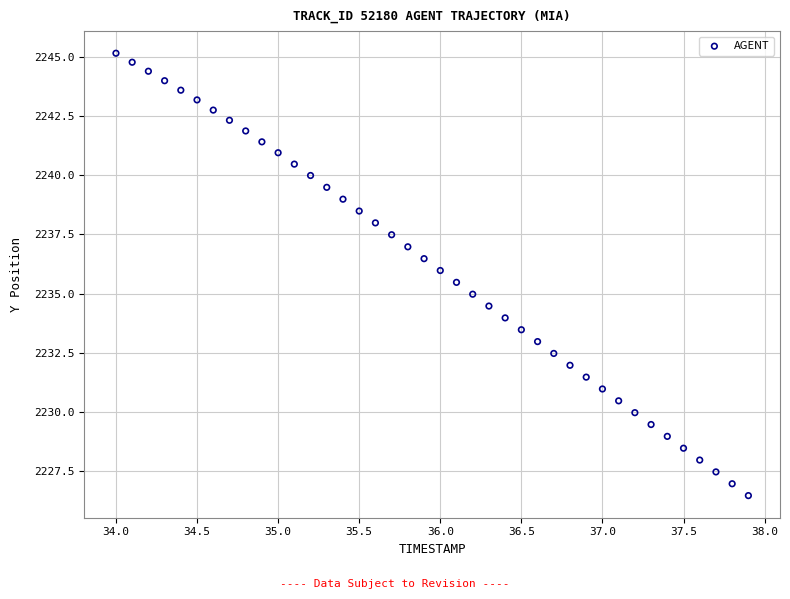

What is the range of Y values (max minus min)?

18.7